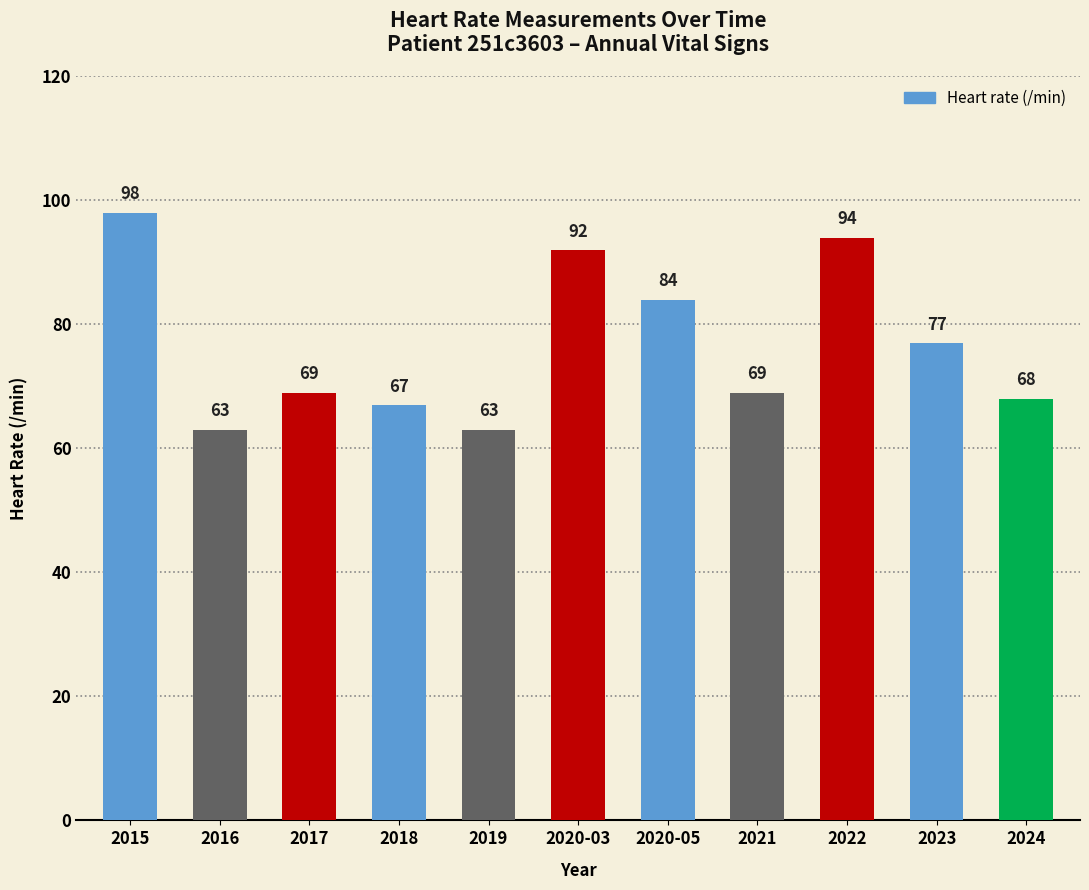

What is the average value?

77